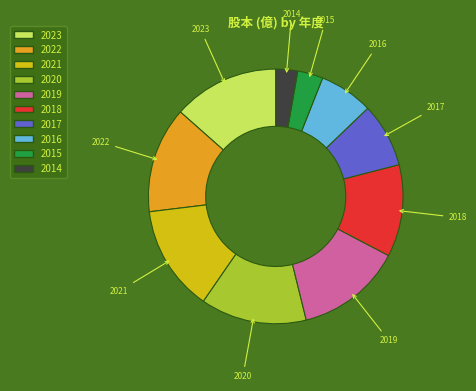

Count the number of slices in the pie.

10